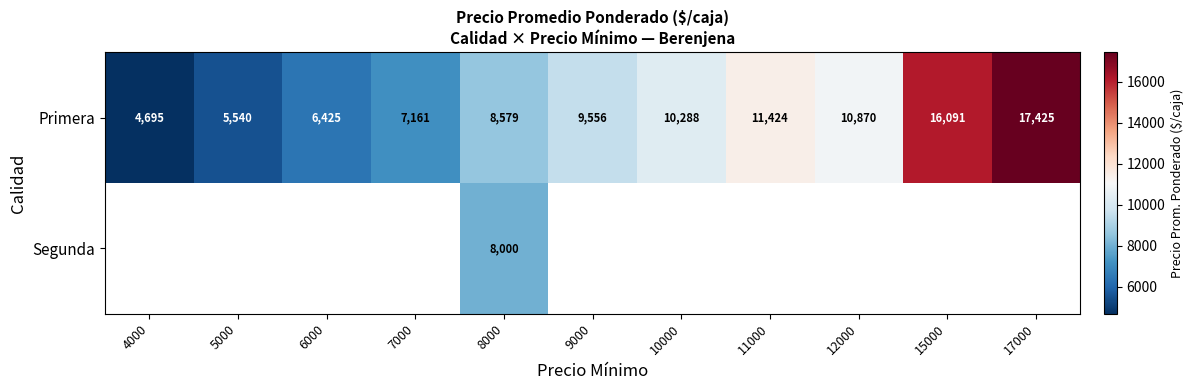

The value of Primera at 7000 is 7161. True or false?

True